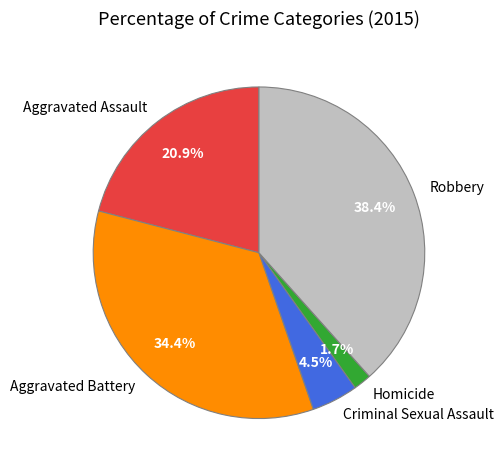

What percentage is NOT represented by Aggravated Assault?

79.1%